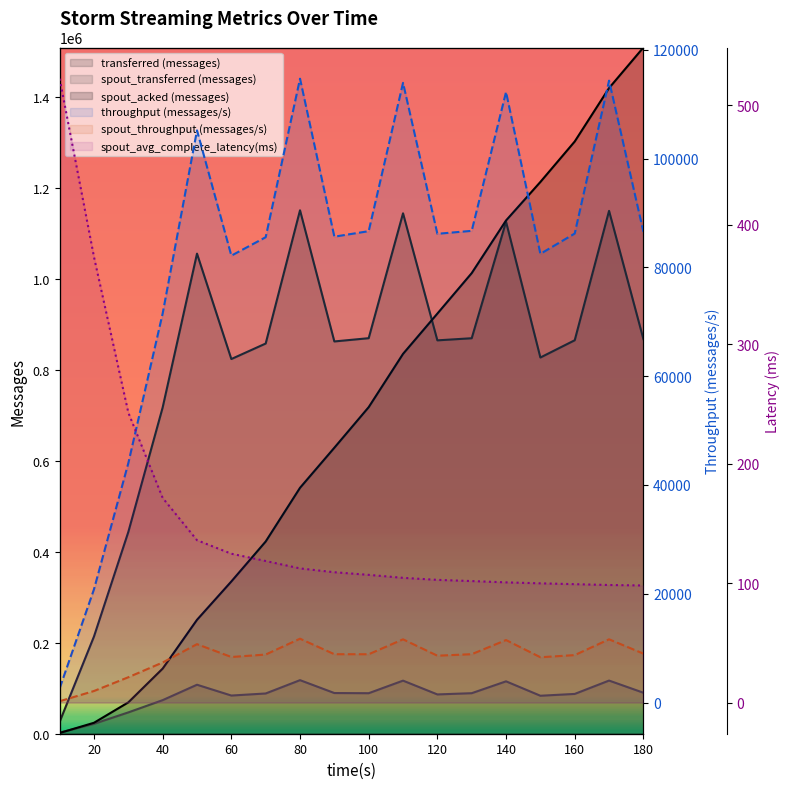

Does the chart have visible grid lines?

No